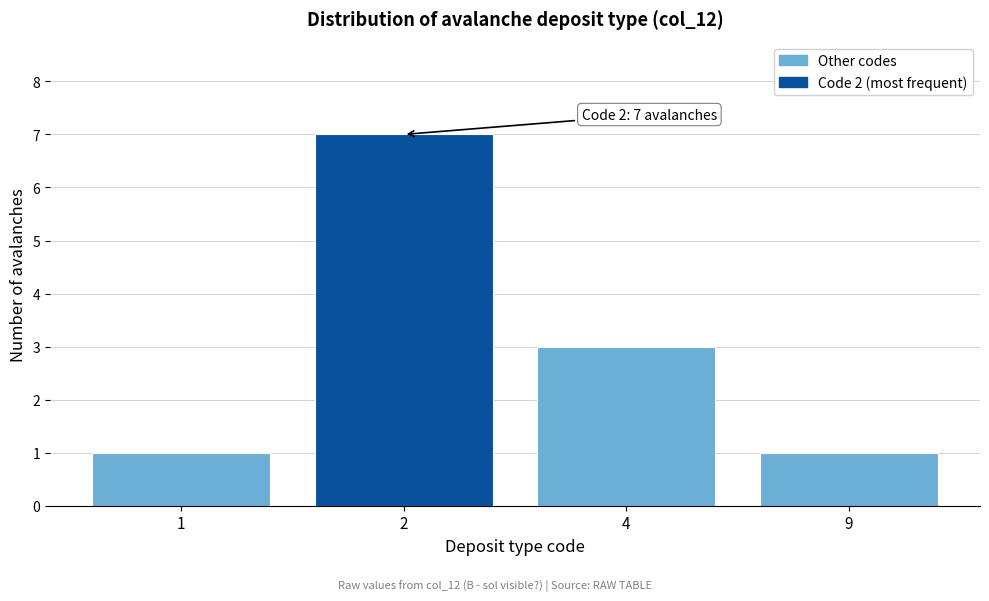

Reading left to right, what are all the values shown in this chart?

1	7	3	1